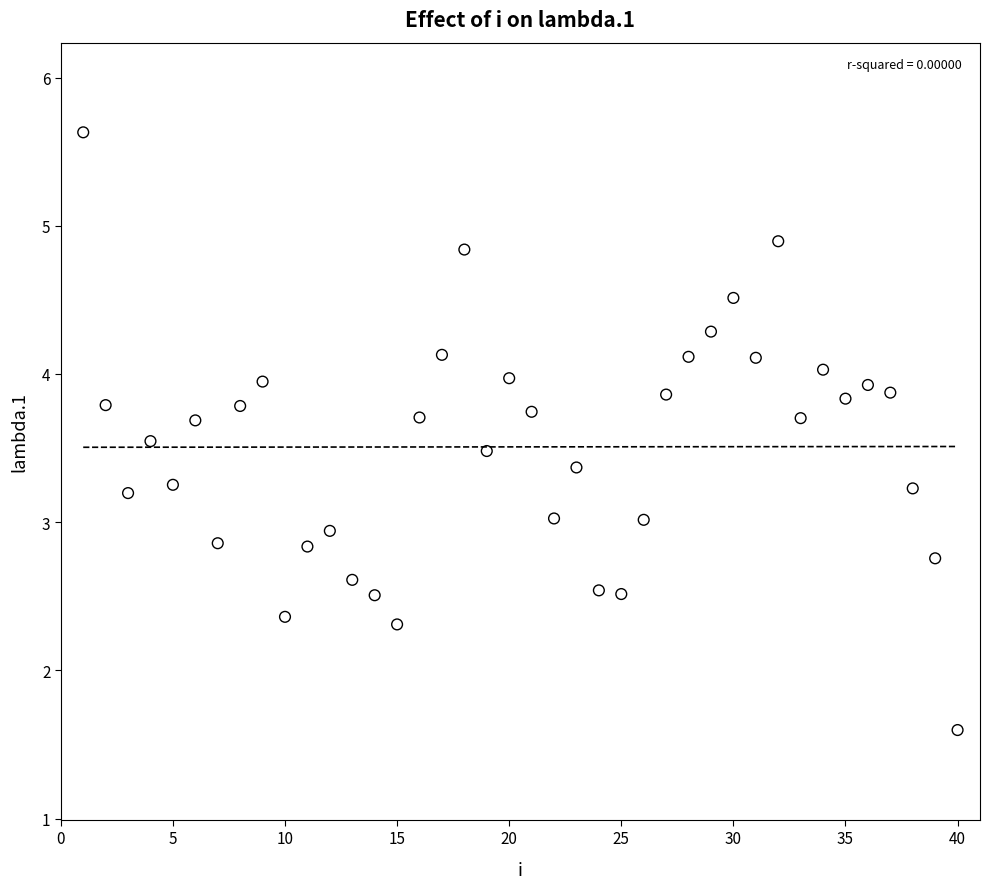

What is the range of Y values (max minus min)?

4.0